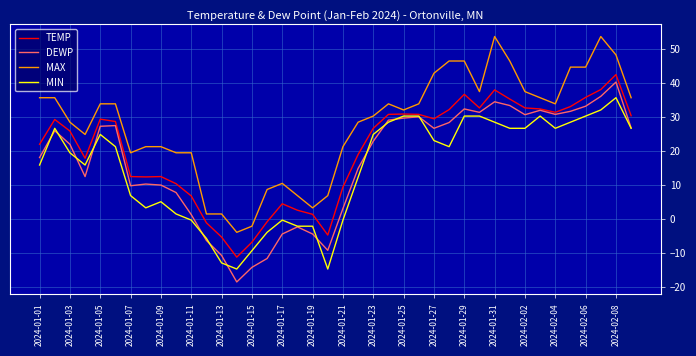

Which series has the largest total across all categories?

MAX